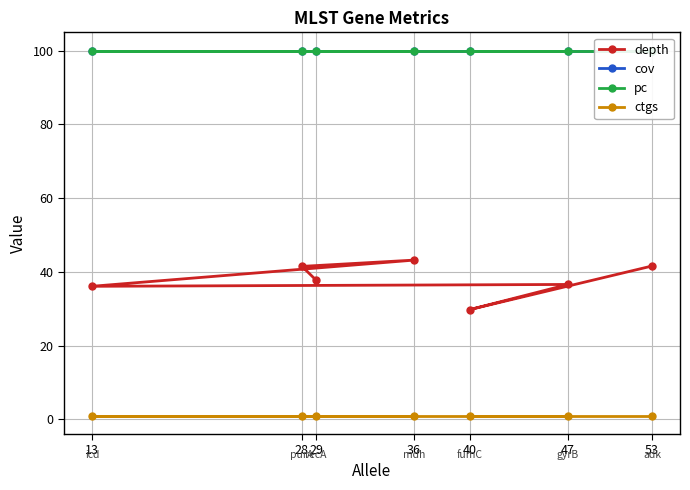

The ctgs series shows 1.0 at 28. True or false?

True